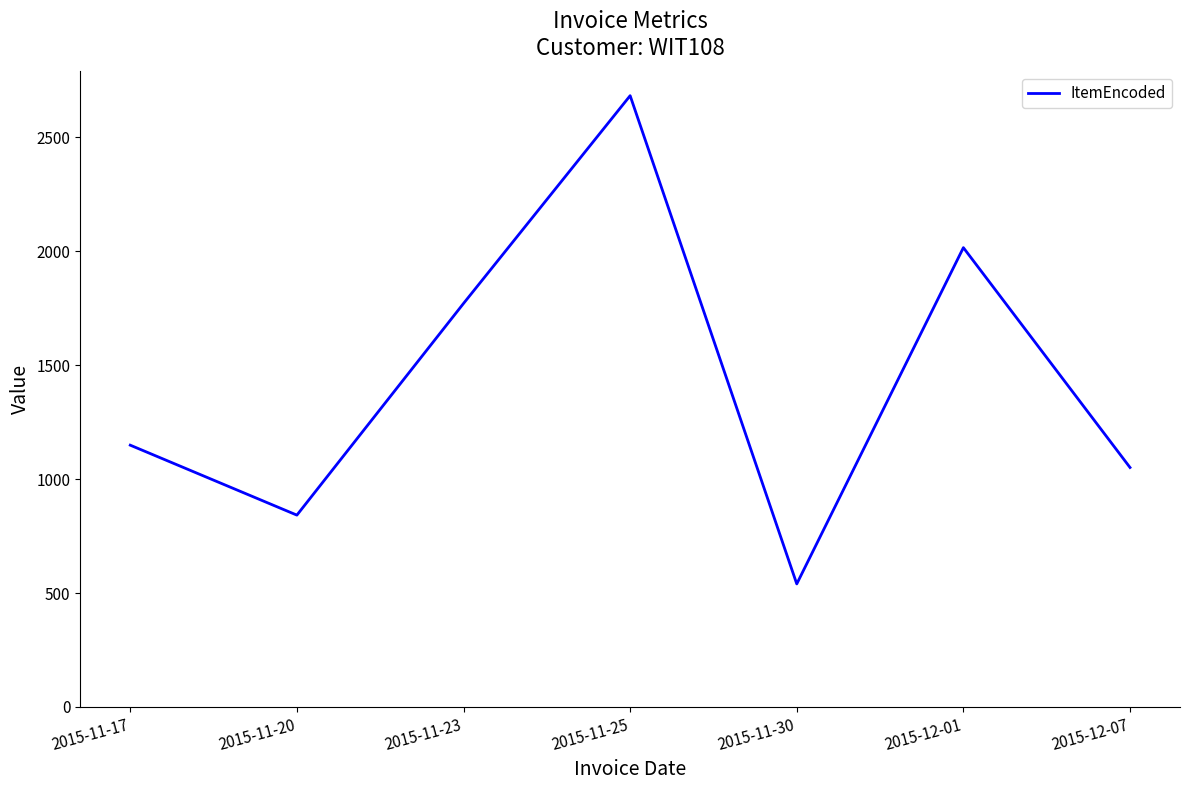

Reading left to right, what are all the values shown in this chart?

1149	842	1771	2683	540	2016	1051